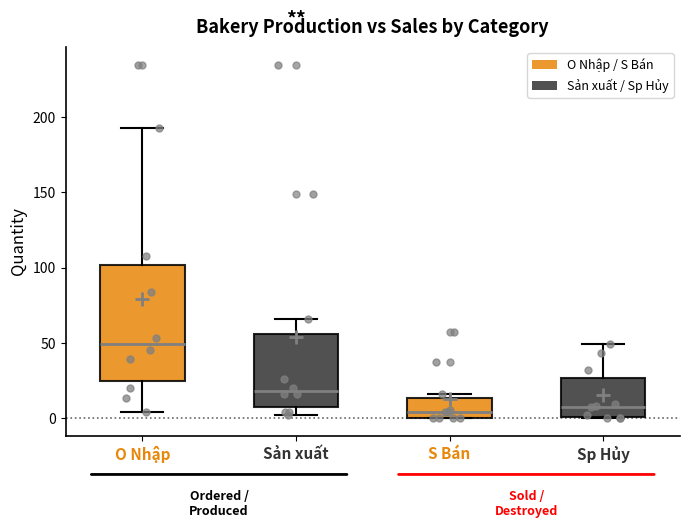

Where is the lower edge of the box for S Bán on the y-axis? The values are not printed on the chart, so give them approximately, as read against the axis.

0